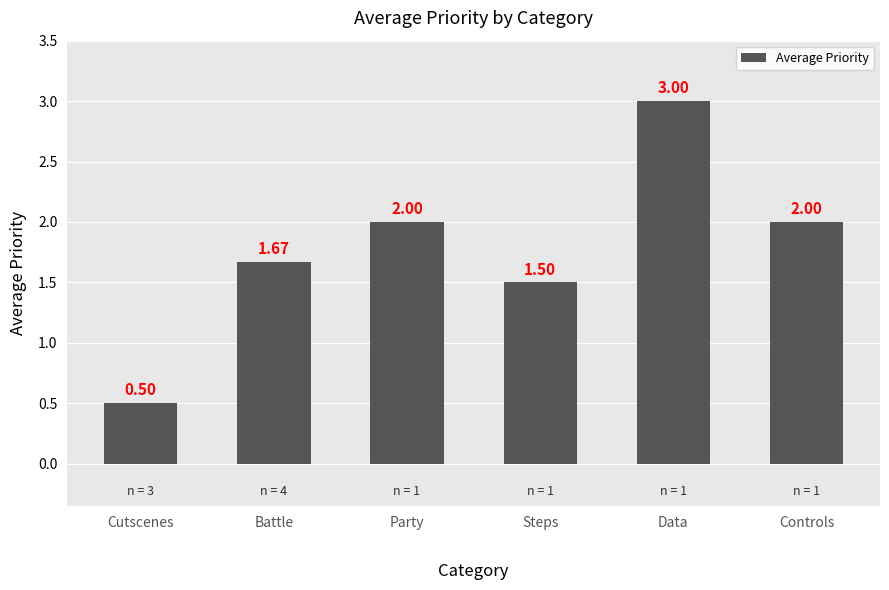

How many values are below 2?

3